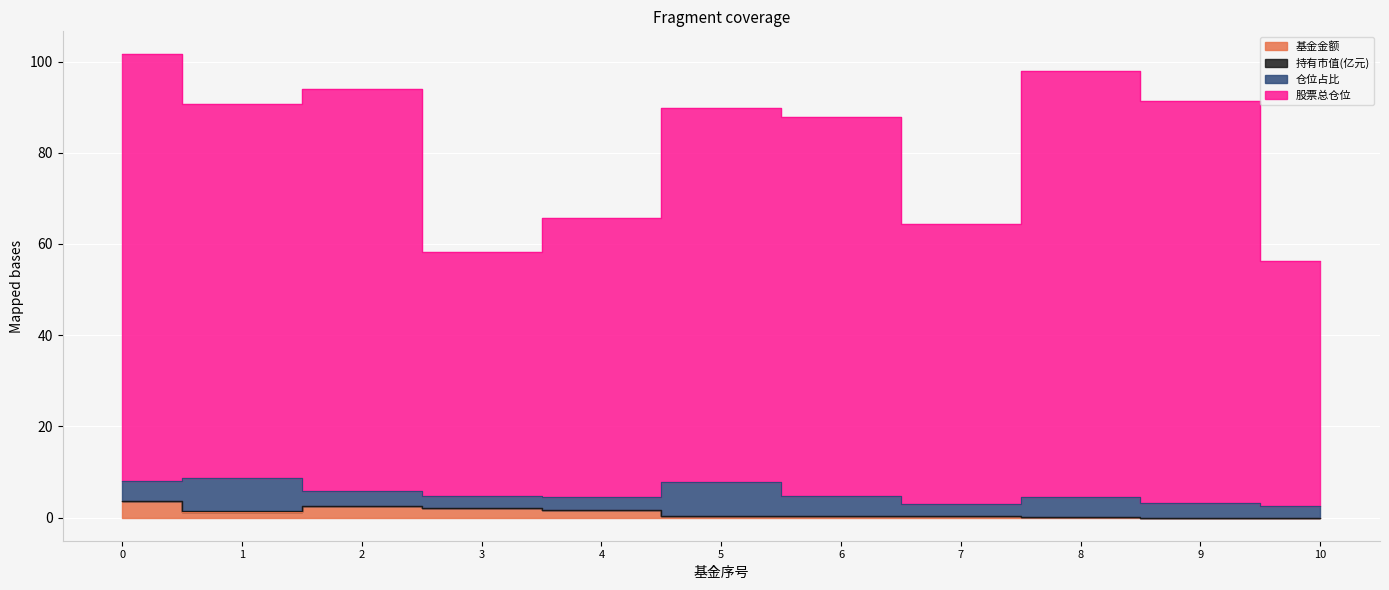

True or false: 基金金额 and 股票总仓位 intersect in this chart.

False